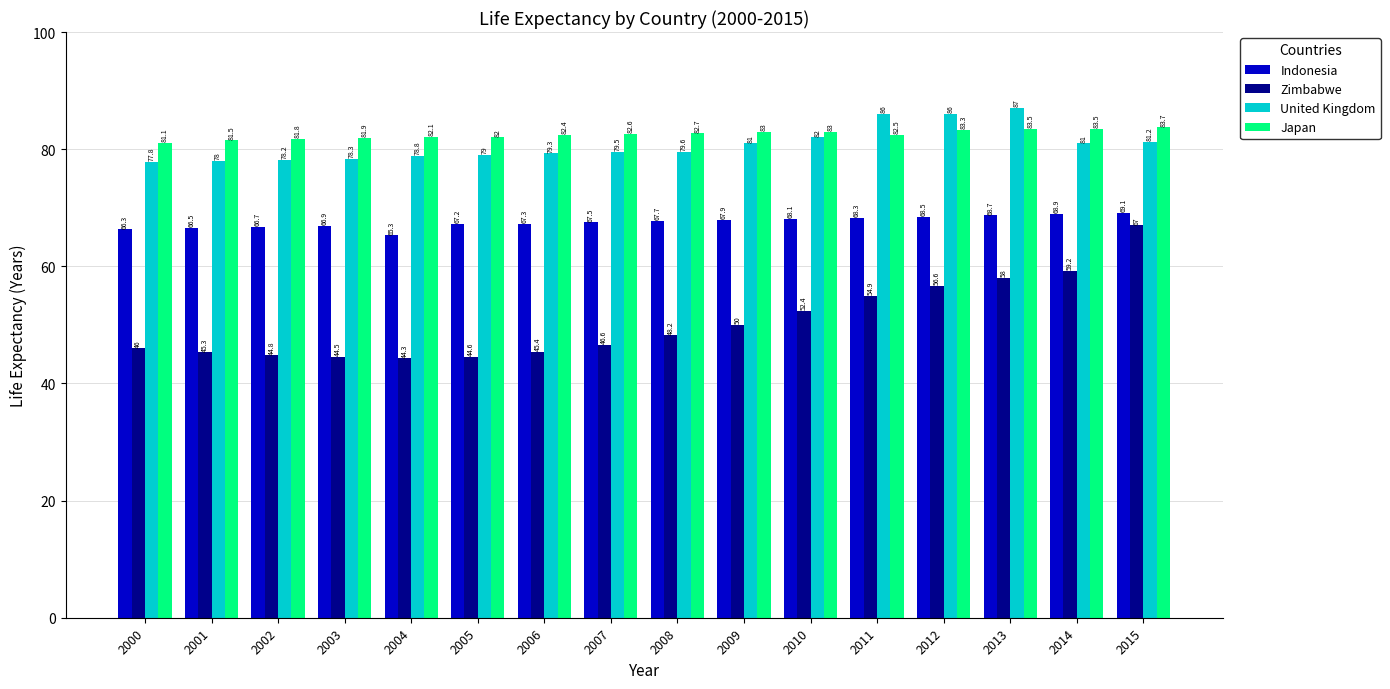

Reading right to left, transcribe all the data shown in this chart.

Indonesia: 2015=69.1	2014=68.9	2013=68.7	2012=68.5	2011=68.3	2010=68.1	2009=67.9	2008=67.7	2007=67.5	2006=67.3	2005=67.2	2004=65.3	2003=66.9	2002=66.7	2001=66.5	2000=66.3
Zimbabwe: 2015=67.0	2014=59.2	2013=58.0	2012=56.6	2011=54.9	2010=52.4	2009=50.0	2008=48.2	2007=46.6	2006=45.4	2005=44.6	2004=44.3	2003=44.5	2002=44.8	2001=45.3	2000=46.0
United Kingdom: 2015=81.2	2014=81.0	2013=87.0	2012=86.0	2011=86.0	2010=82.0	2009=81.0	2008=79.6	2007=79.5	2006=79.3	2005=79.0	2004=78.8	2003=78.3	2002=78.2	2001=78.0	2000=77.8
Japan: 2015=83.7	2014=83.5	2013=83.5	2012=83.3	2011=82.5	2010=83.0	2009=83.0	2008=82.7	2007=82.6	2006=82.4	2005=82.0	2004=82.1	2003=81.9	2002=81.8	2001=81.5	2000=81.1